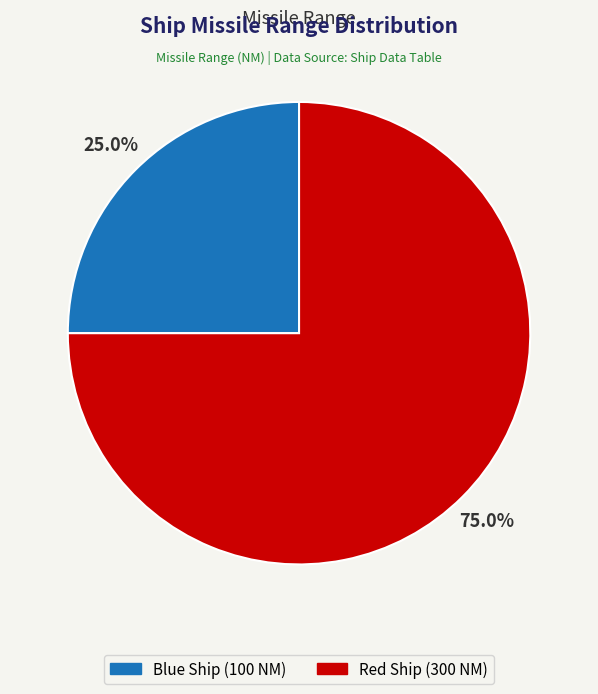

Does Blue Ship represent more than half of the total?

No